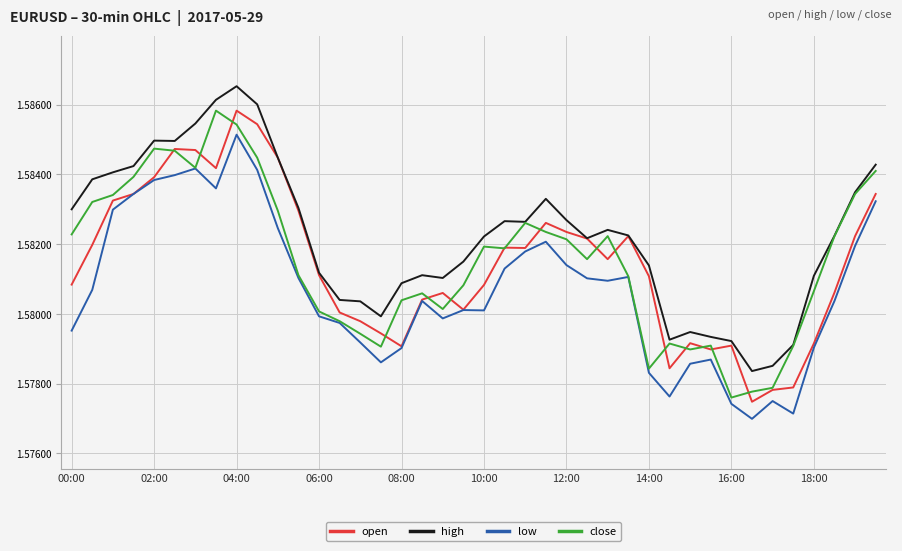

True or false: high and low intersect in this chart.

False